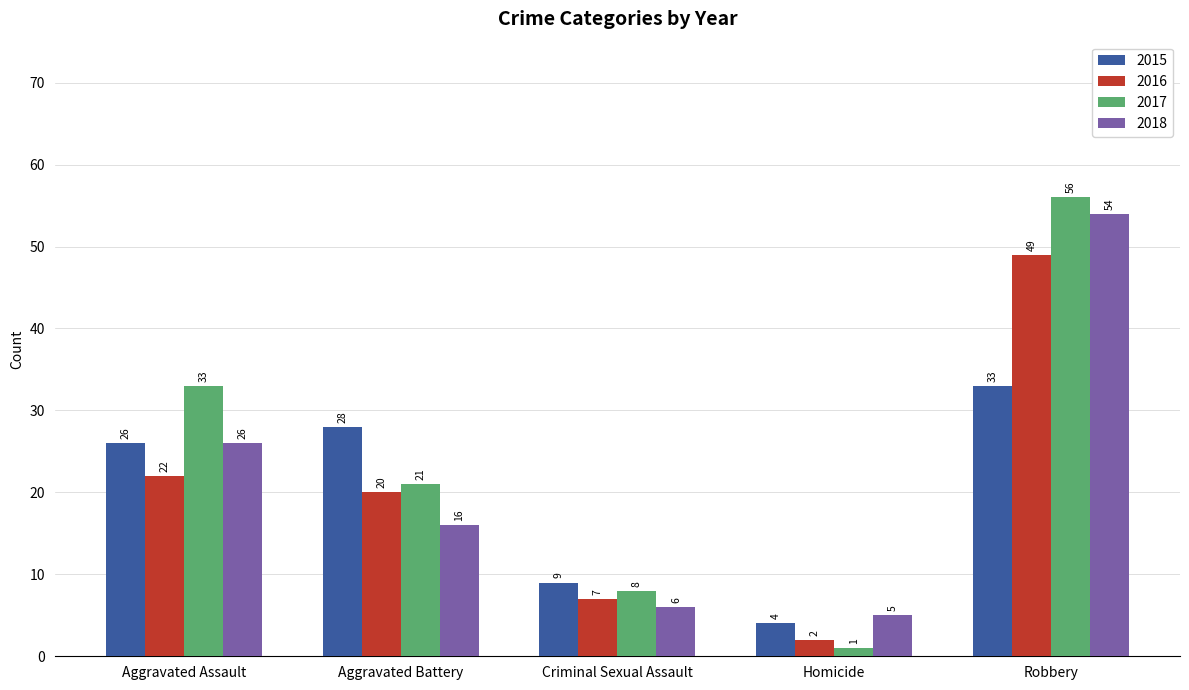

How many distinct data groups are displayed?

4